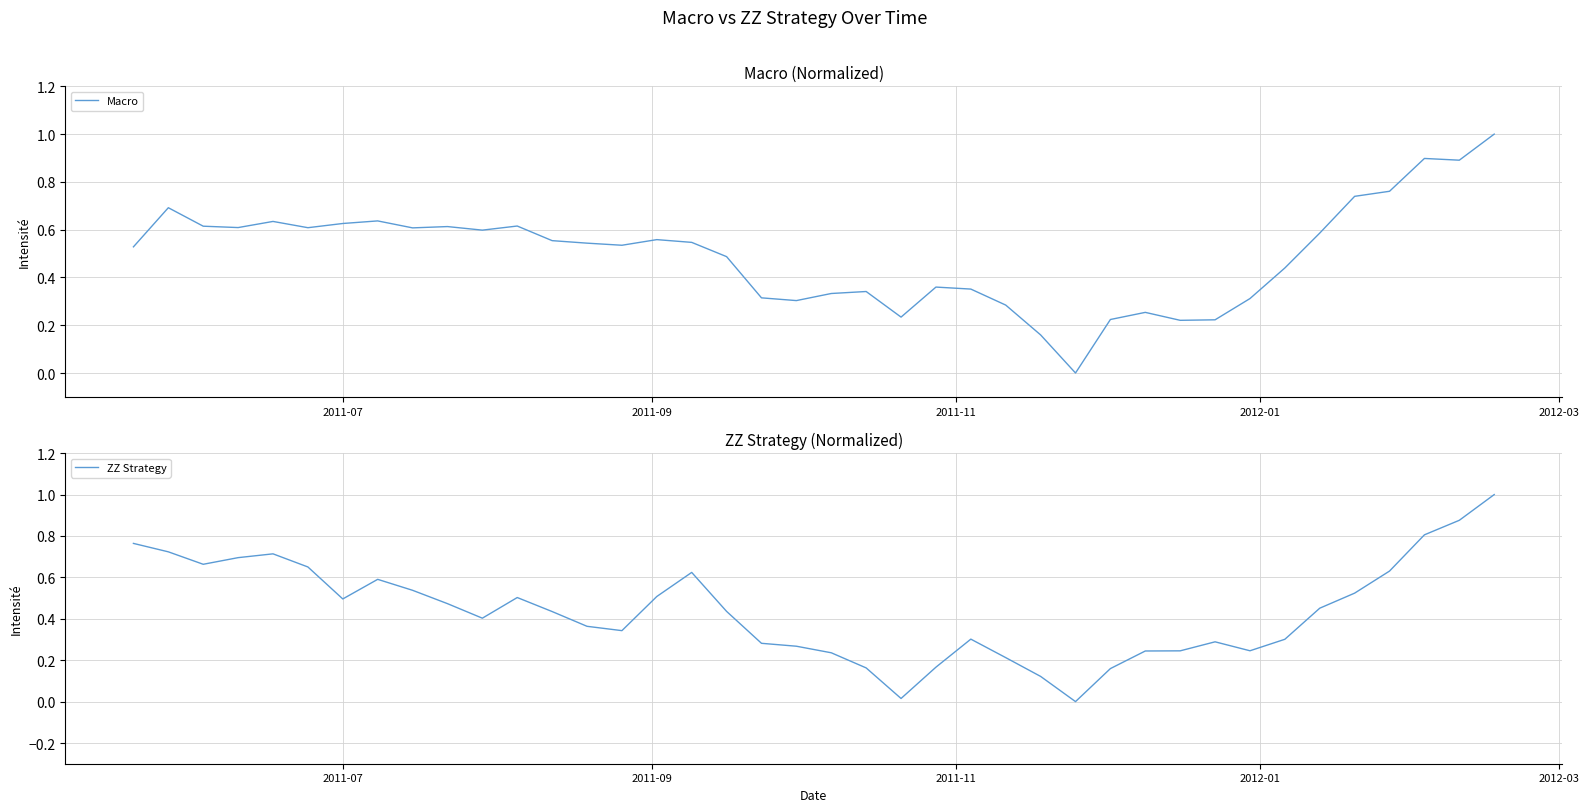

How many interior local valleys does the ZZ Strategy series have?

7